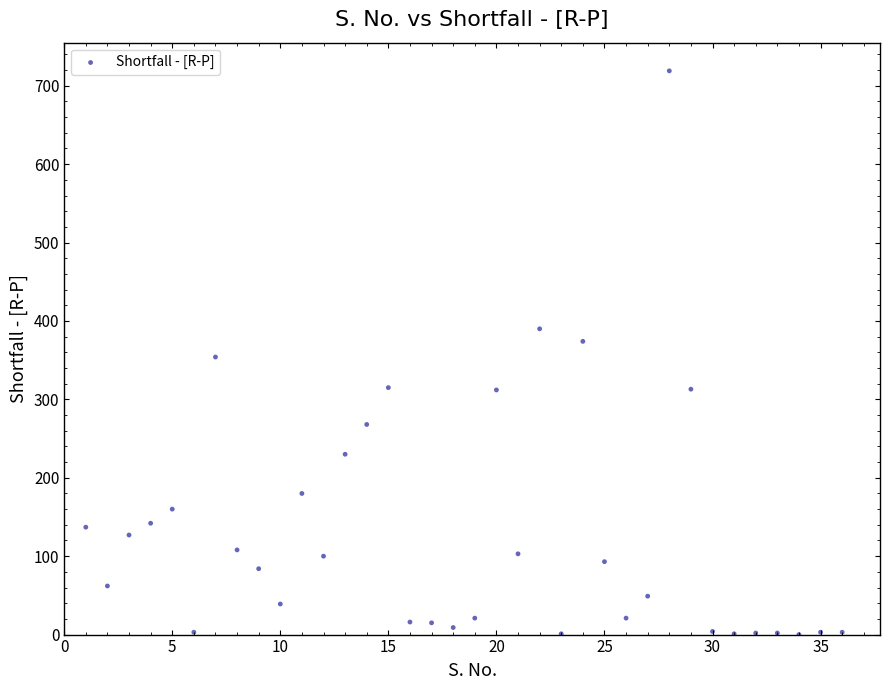

What is the range of Y values (max minus min)?

719